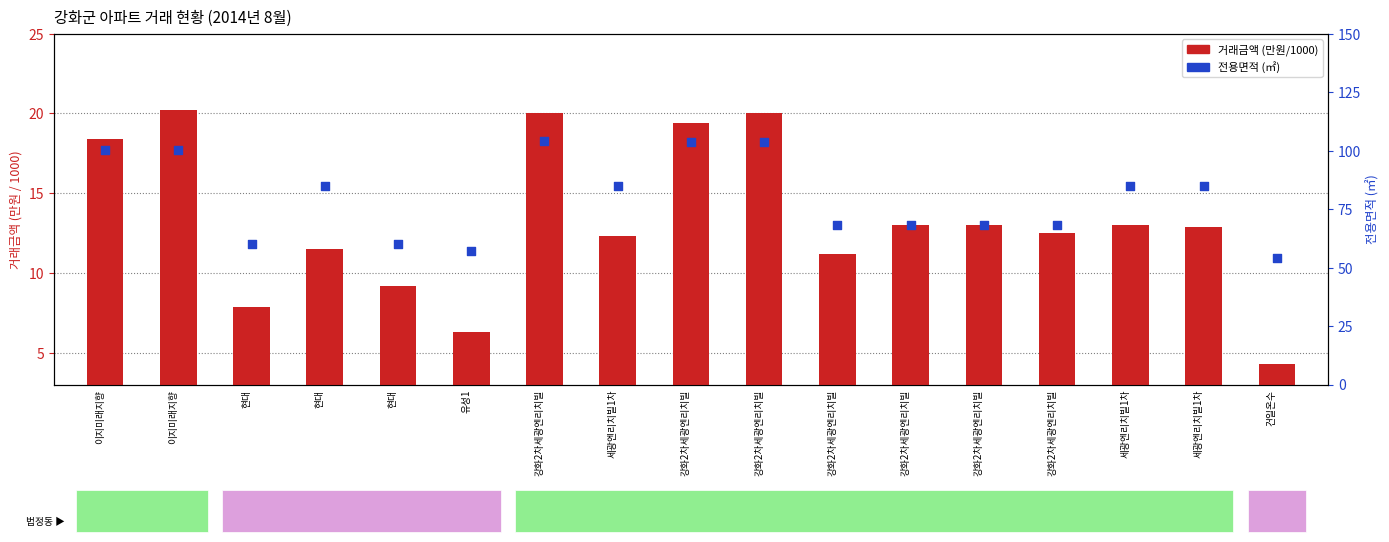

Is the value of 거래금액 (만원 / 1000) at 세광엔리치빌1차 greater than the value of 전용면적 (㎡) at 유성1?

No